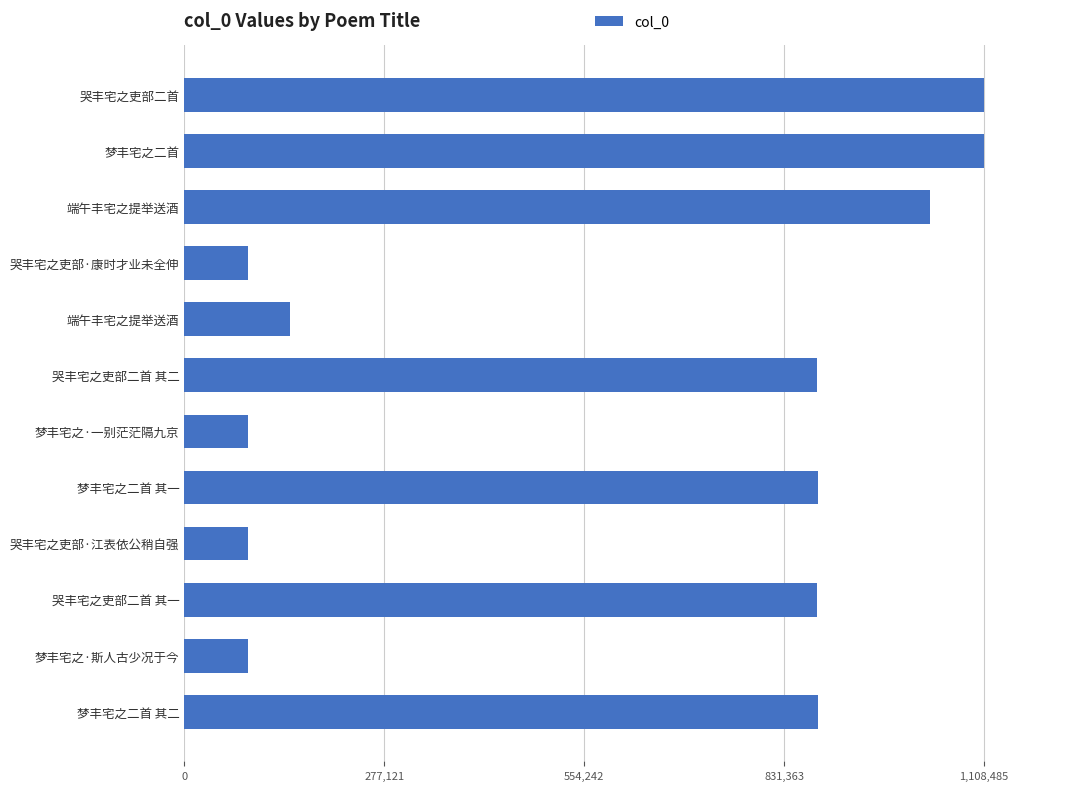

Does the chart contain any negative values?

No